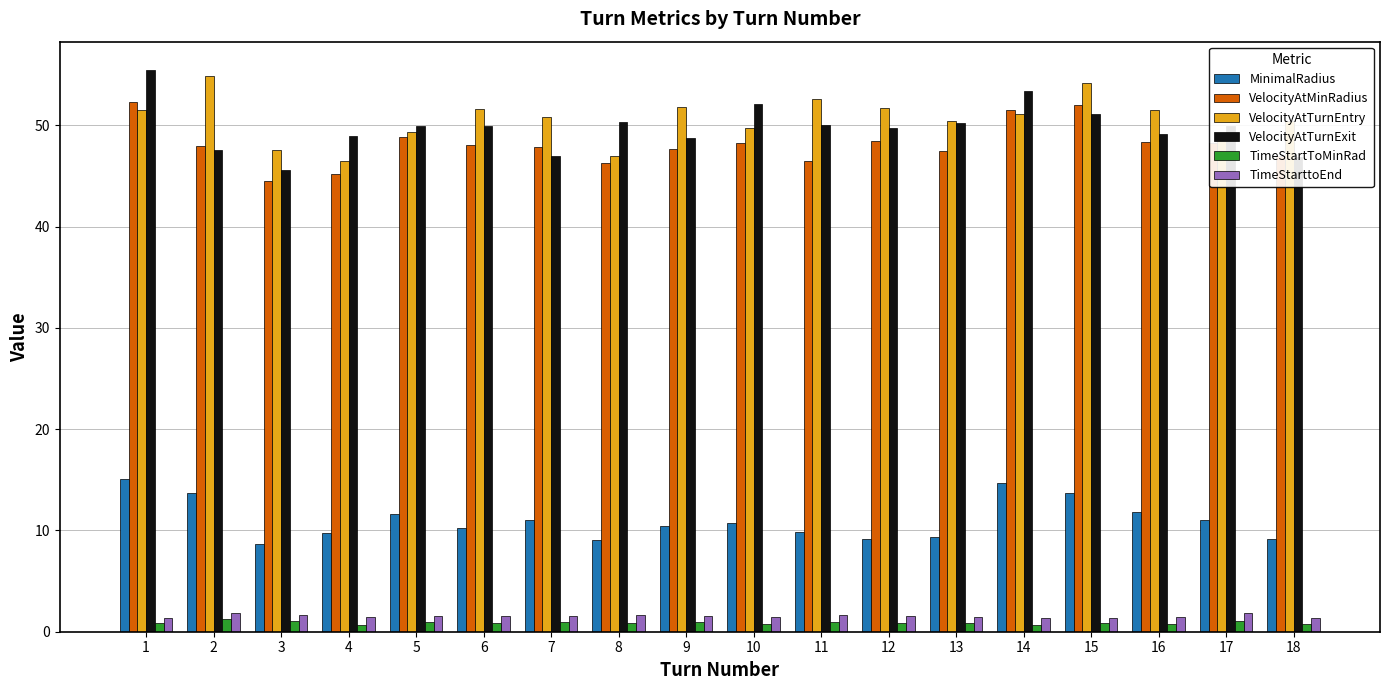

What value does the VelocityAtTurnExit series have at 3?

45.6